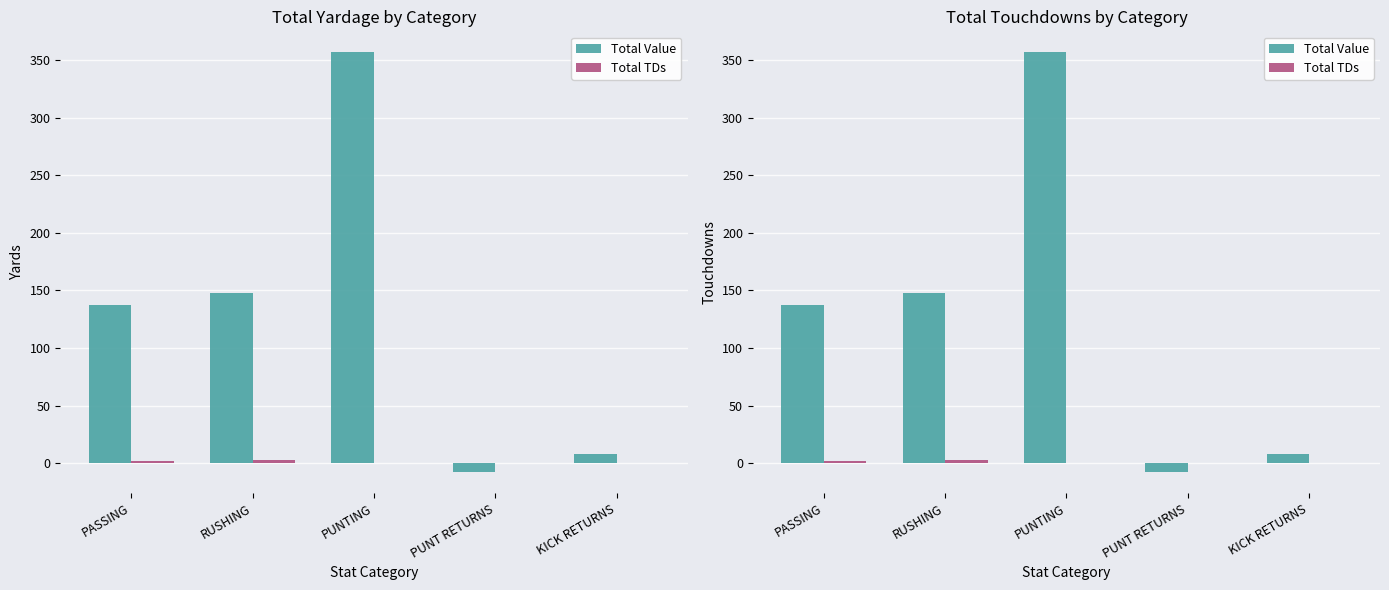

What is the sum of the Total Value values at PUNTING and RUSHING?

505